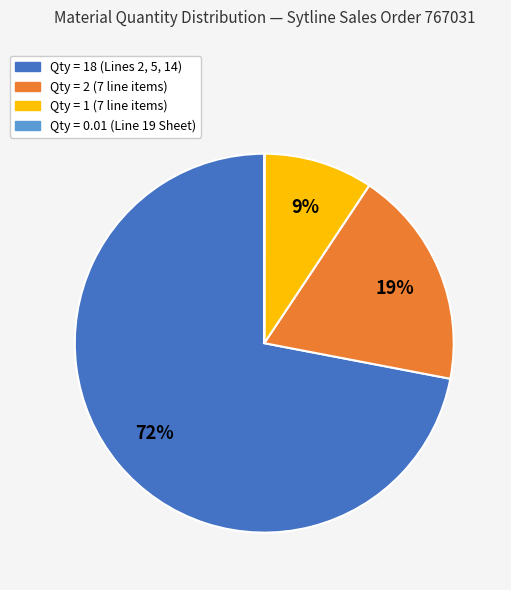

To the nearest percent, what is the difference between the largest and smallest slice percentages?

72%